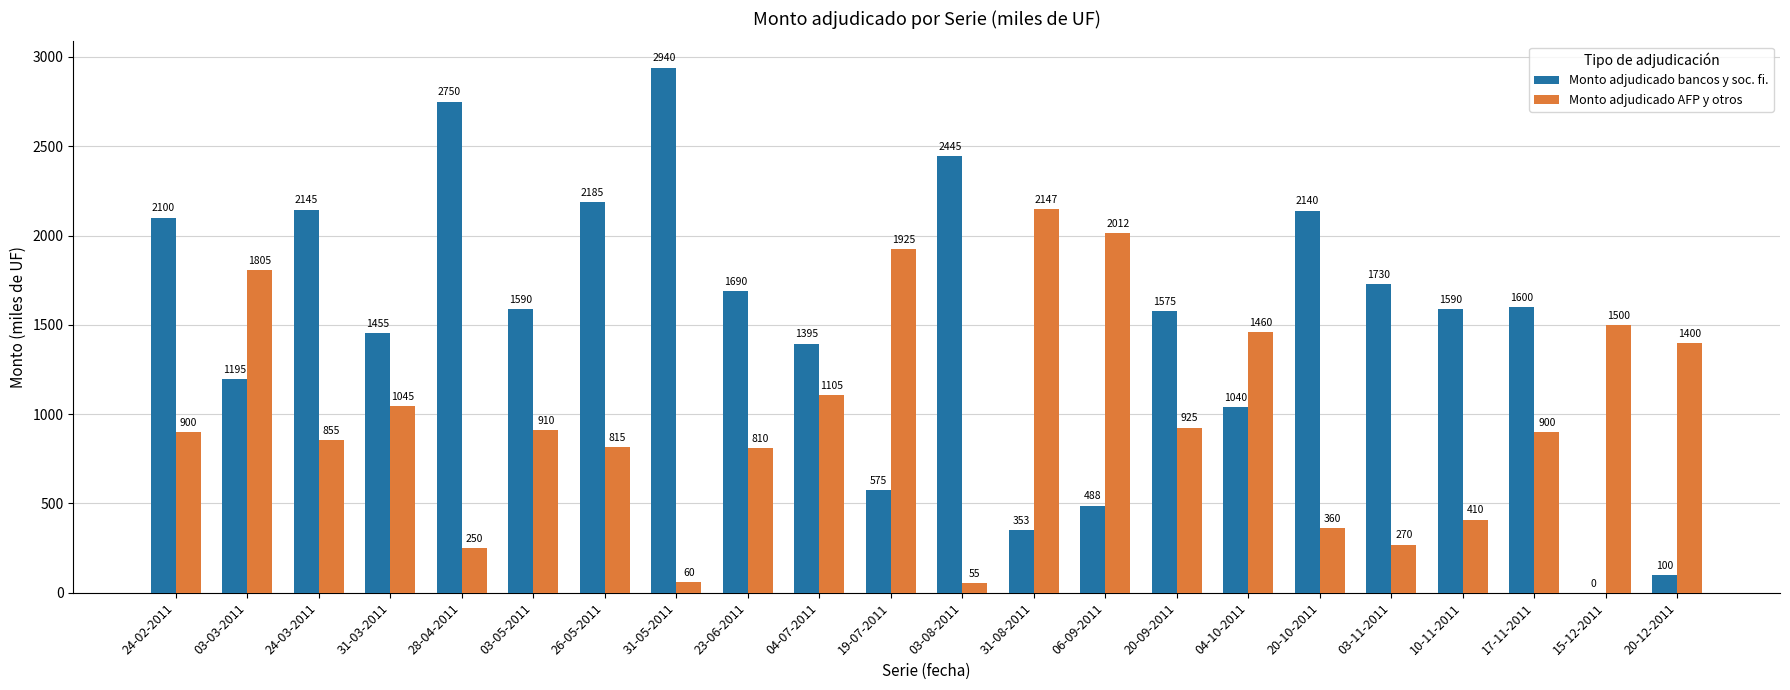

What is the greatest value displayed?

2940